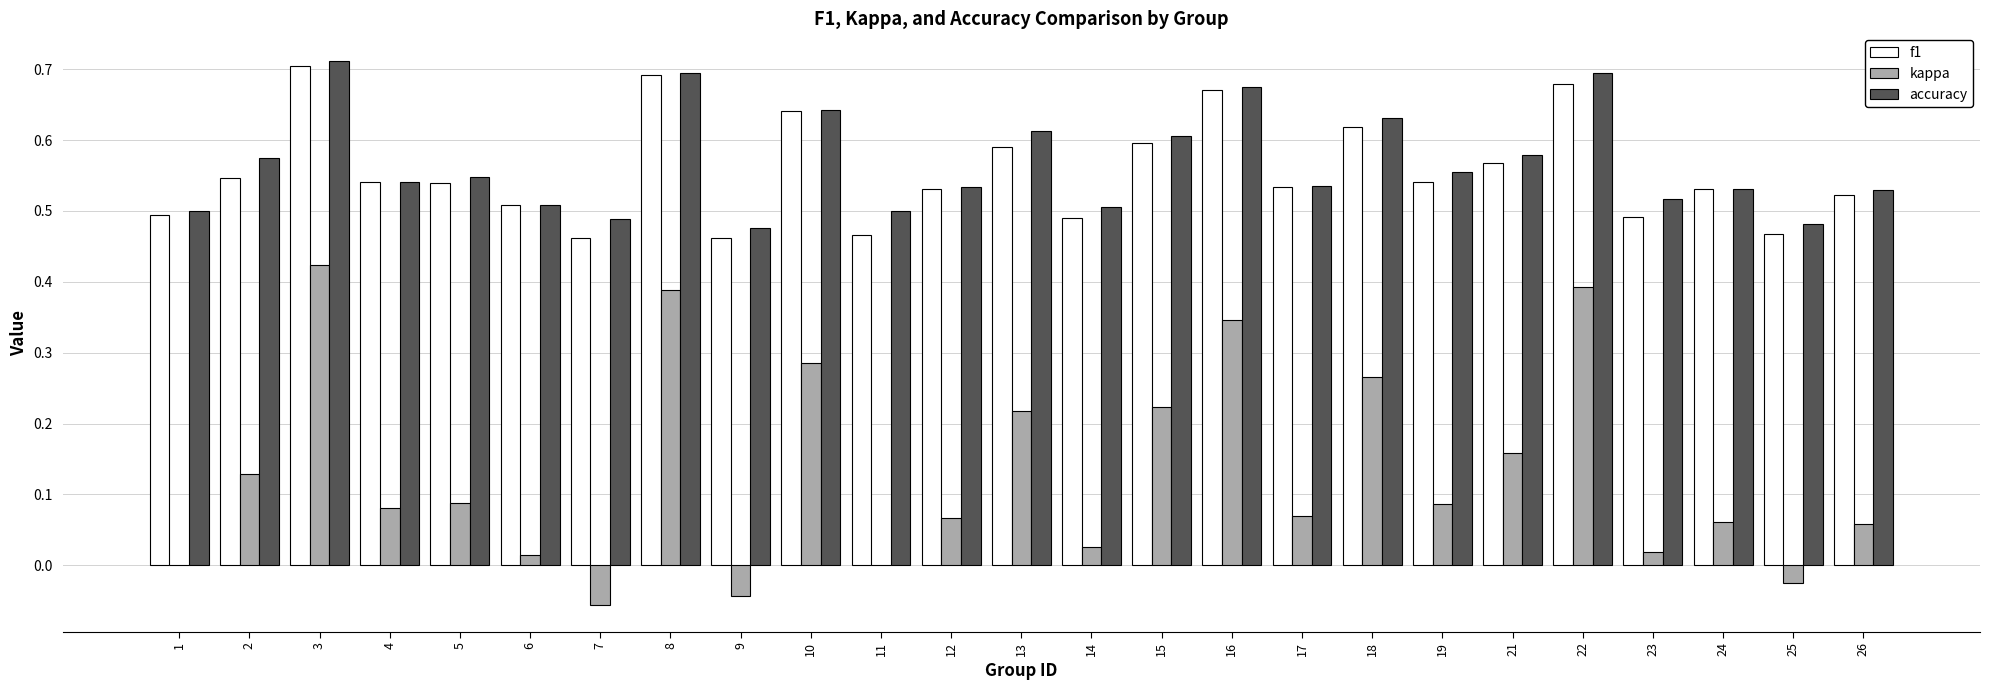

What is the total value across all series at 25?

0.9